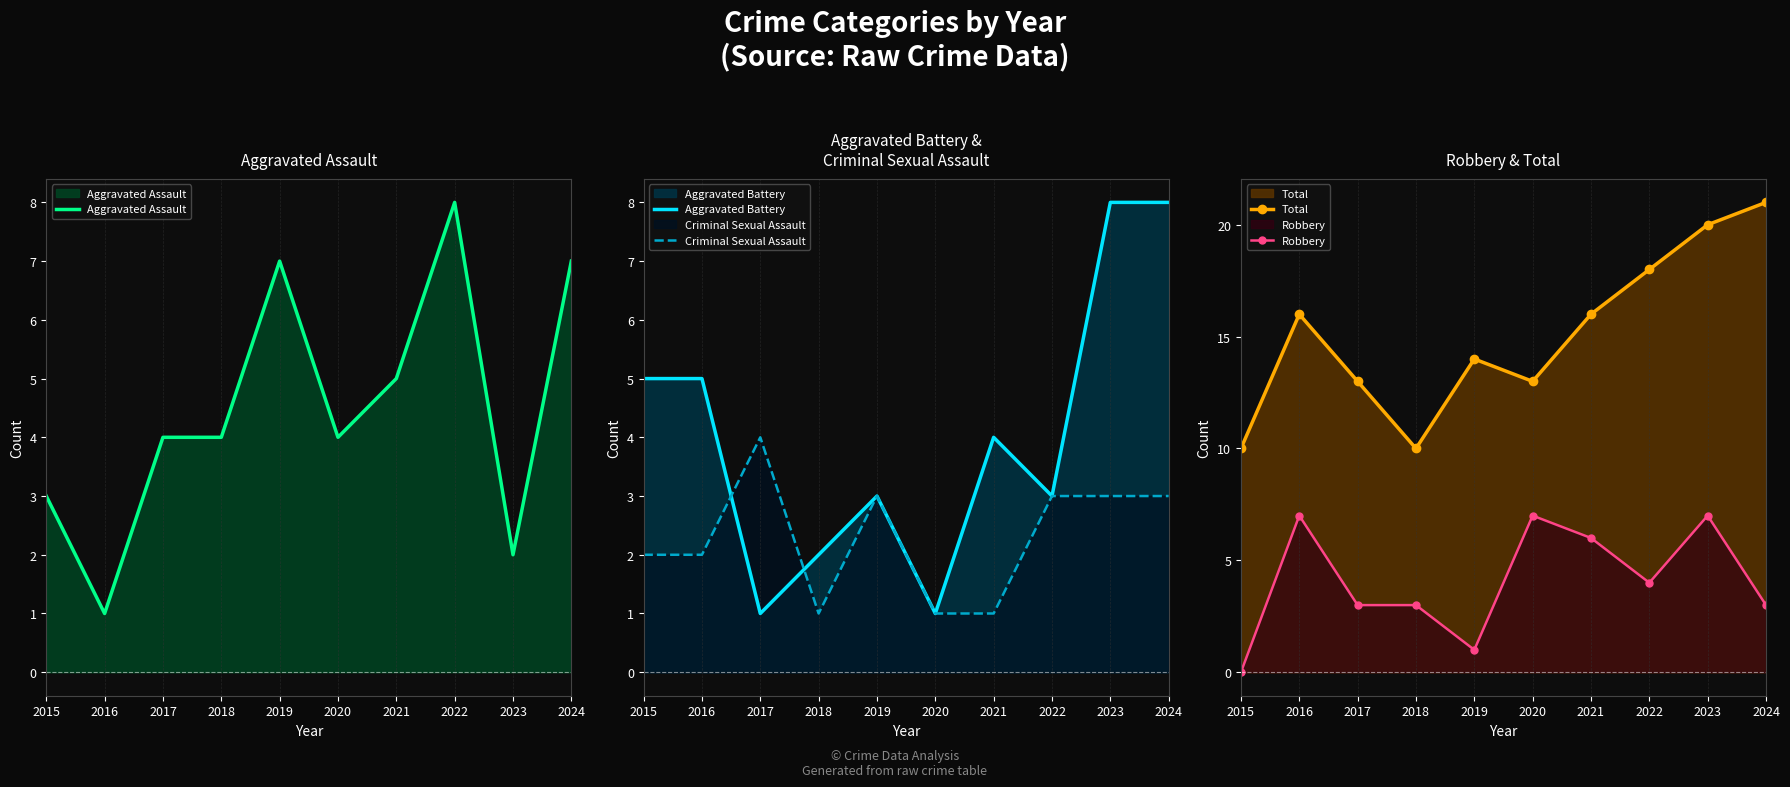

What is the sum of the Criminal Sexual Assault values at 2023 and 2016?

5